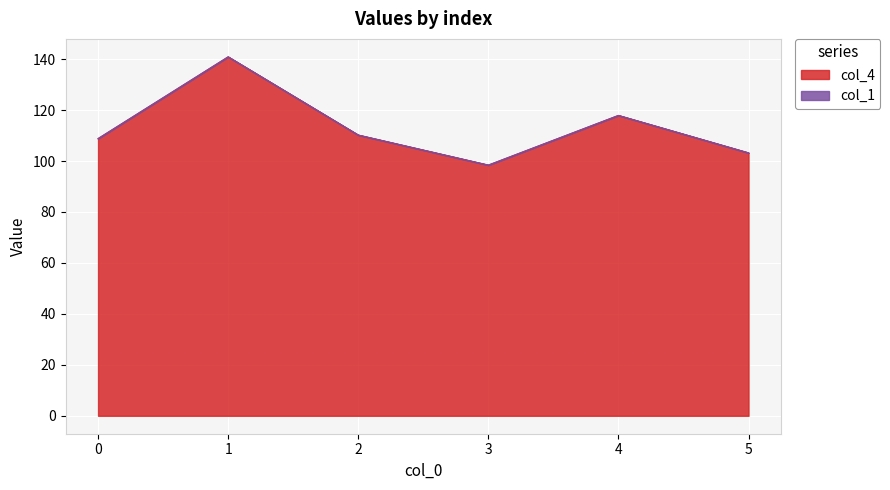

At which category does the data reach its first local valley?

3